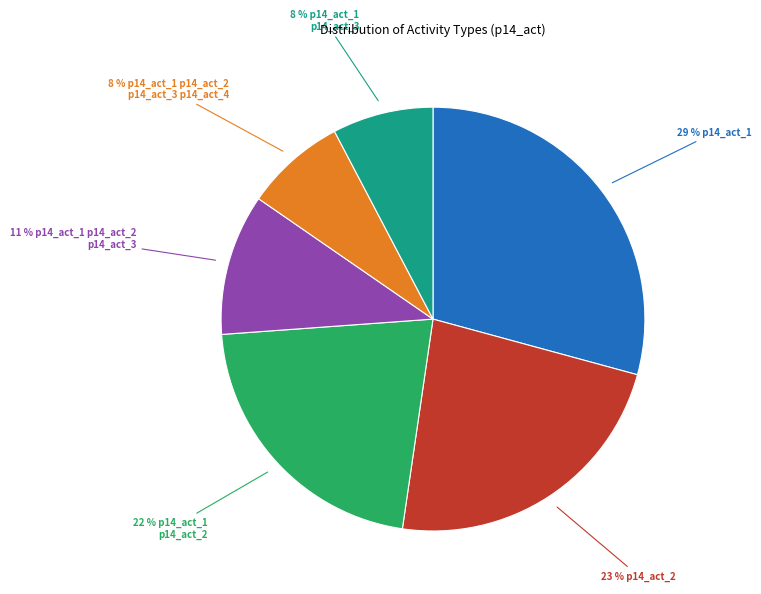

Is there any slice that represents more than half of the pie?

No